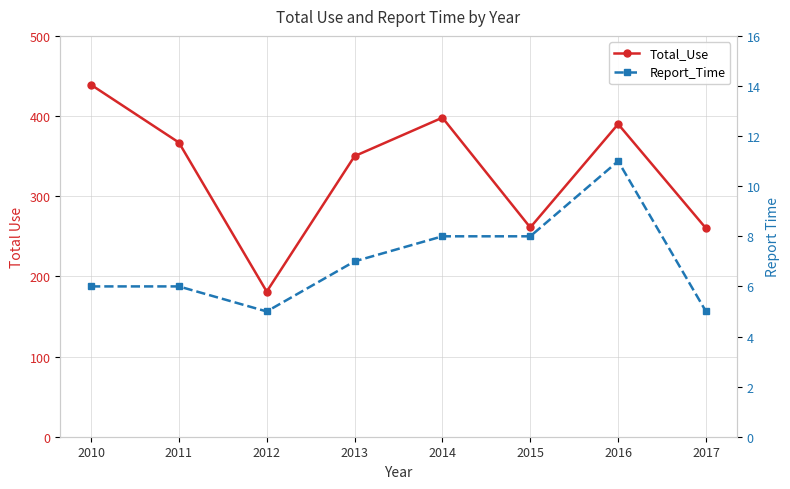

What value does the Report_Time series have at 2013?

7